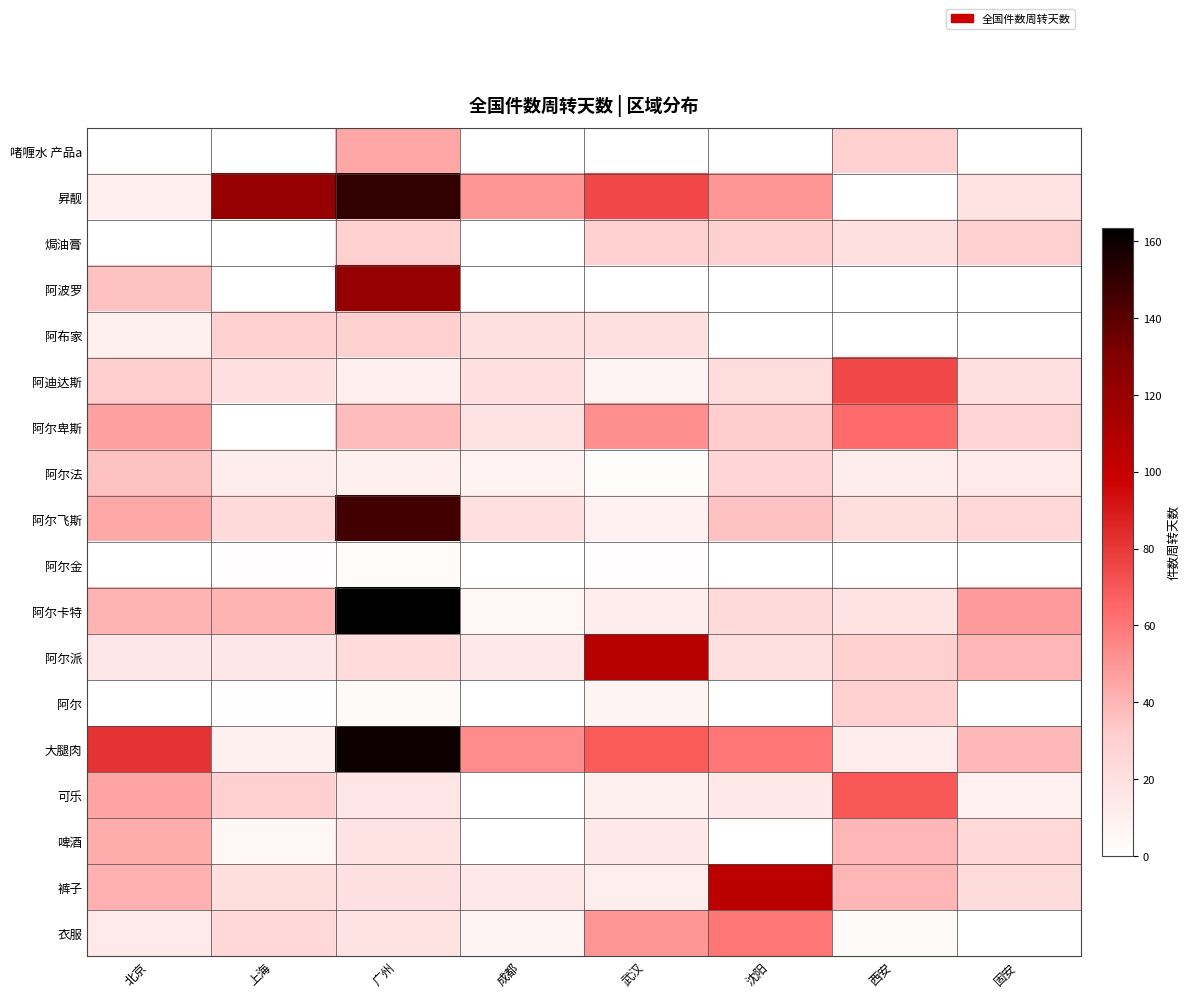

At which category does the chart reach its peak across all series?

广州